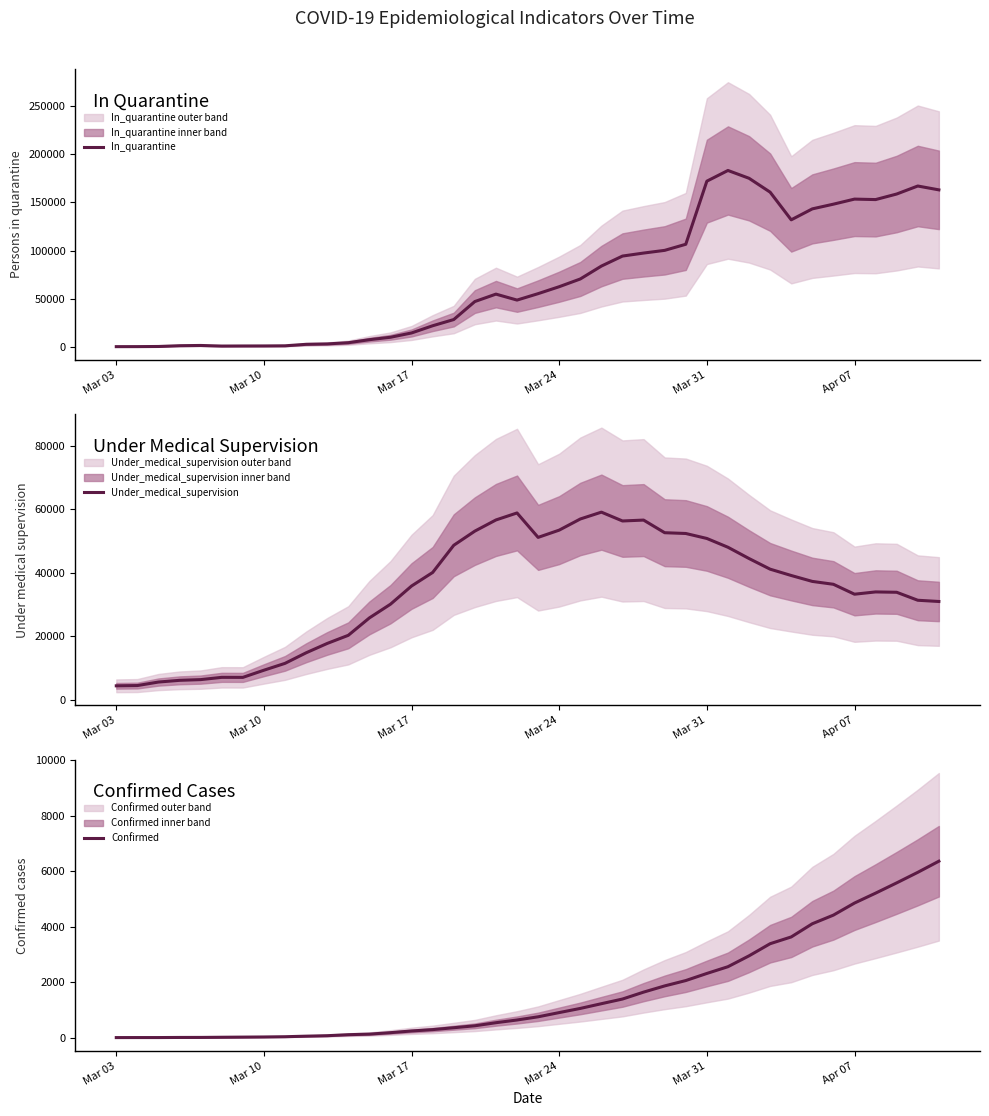

Reading left to right, extract all data points from this chart.

In_quarantine: 316	349	490	1299	1548	932	1014	1055	1193	2736	3151	4413	7535	10050	14531	21993	28440	47115	54814	48632	55301	62511	70528	83908	94297	97413	100215	106525	171994	183095	174997	160587	131888	143256	148130	153390	152898	158663	166973	162974
Under_medical_supervision: 4459	4540	5647	6184	6409	7122	7110	9366	11524	14841	17784	20340	25816	30129	35853	40110	48660	53117	56623	58826	51142	53426	56930	59081	56306	56585	52612	52370	50804	48039	44491	41146	39157	37295	36391	33273	33989	33879	31370	30982
Confirmed: 0	1	1	5	6	12	17	22	31	51	68	104	125	177	238	287	355	425	536	634	749	901	1051	1221	1389	1638	1862	2055	2311	2554	2946	3383	3627	4102	4413	4848	5205	5575	5955	6356